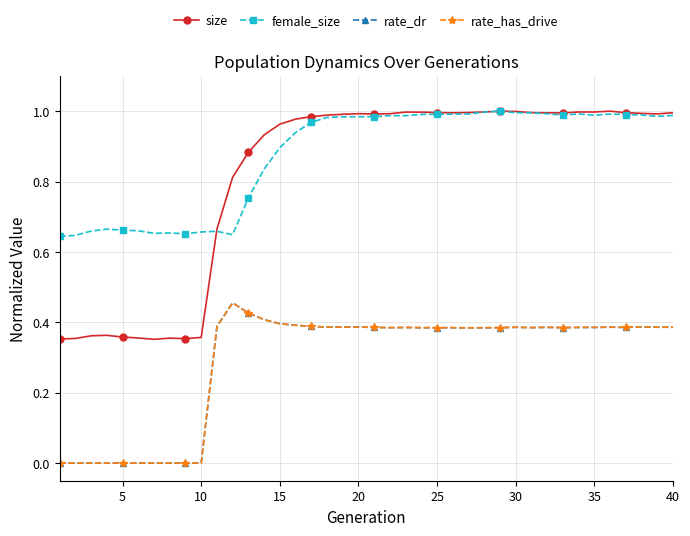

Is this an area chart (filled region under the line)?

No